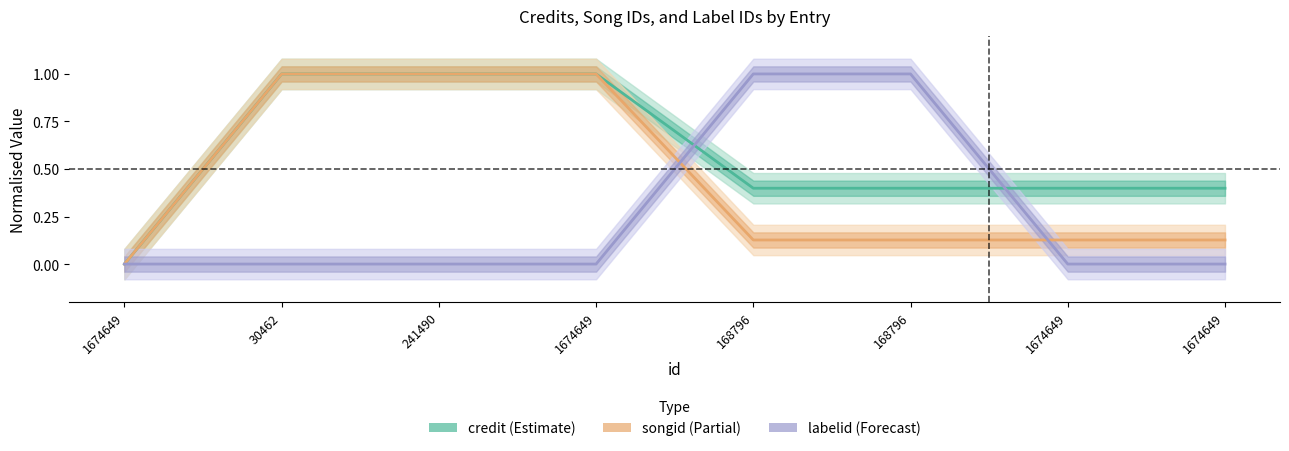

What are all the series names shown in the legend?

credit, songid, labelid